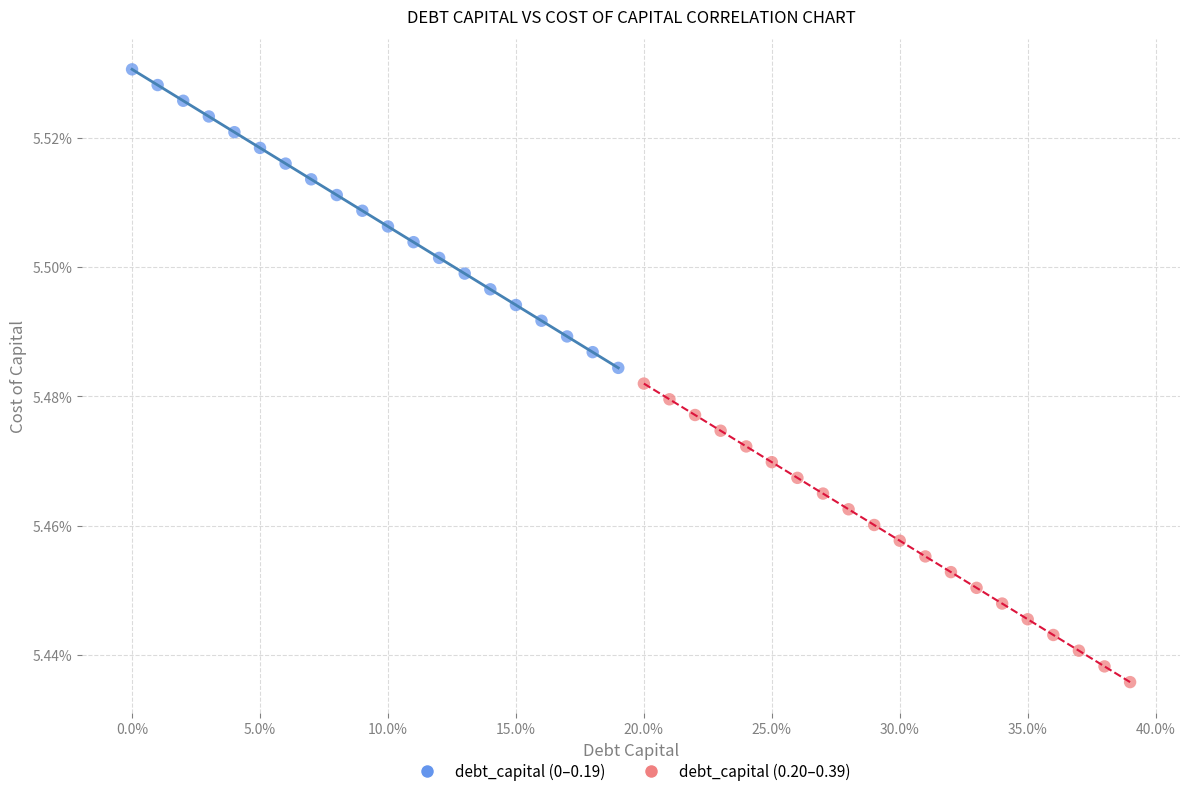

Which series contains the highest Y value?

debt_capital (0–0.19)